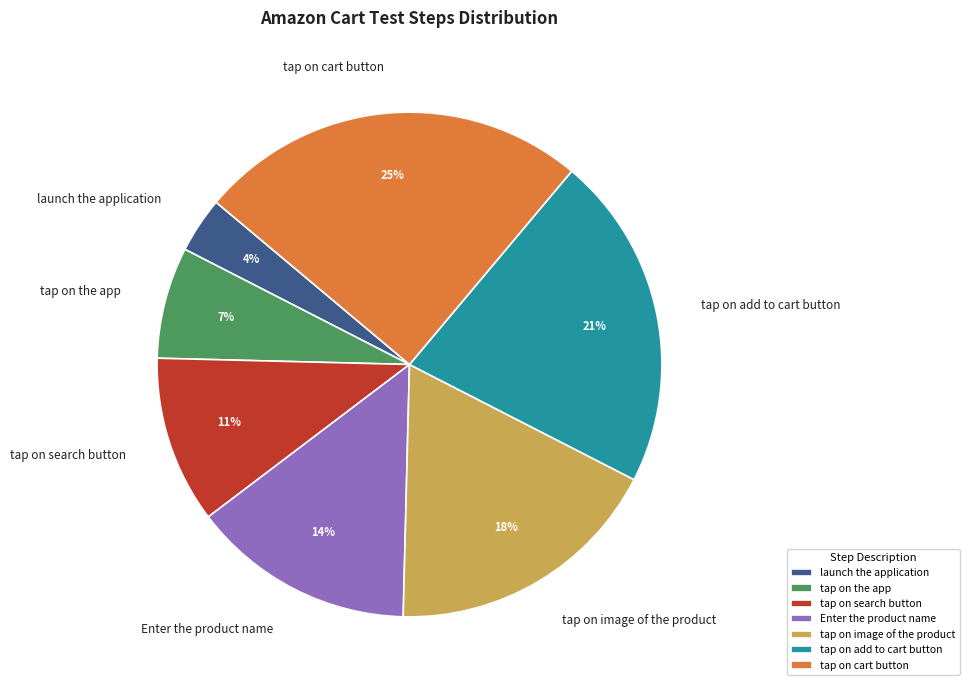

Which category has the smallest portion of the pie?

launch the application